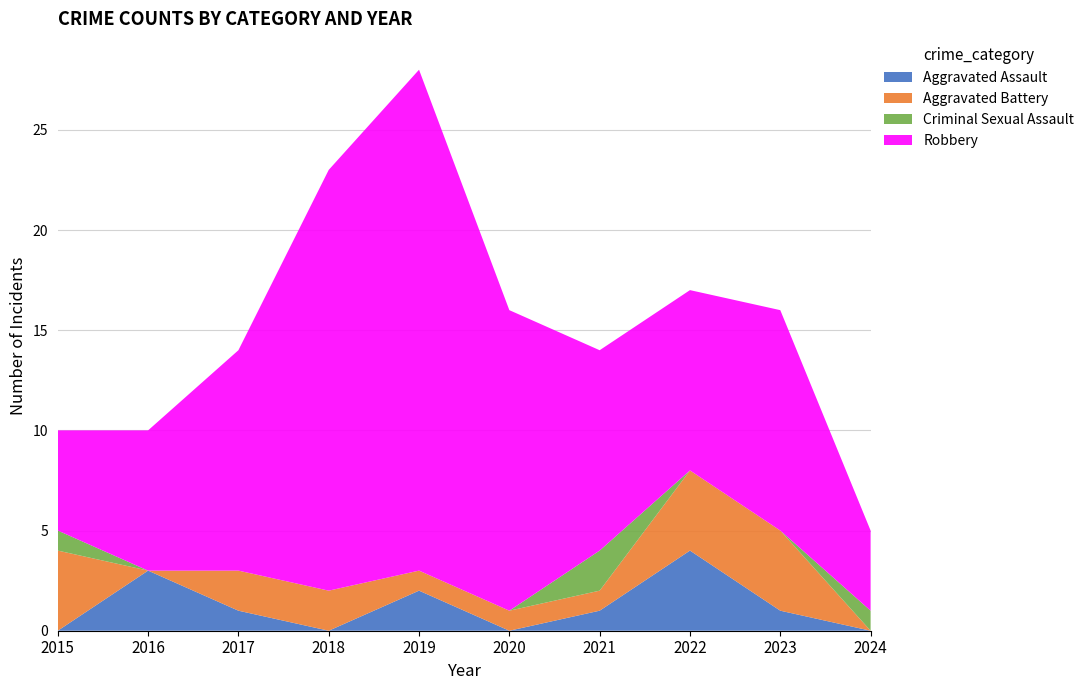

Reading left to right, extract all data points from this chart.

Aggravated Assault: 0	3	1	0	2	0	1	4	1	0
Aggravated Battery: 4	0	2	2	1	1	1	4	4	0
Criminal Sexual Assault: 1	0	0	0	0	0	2	0	0	1
Robbery: 5	7	11	21	25	15	10	9	11	4